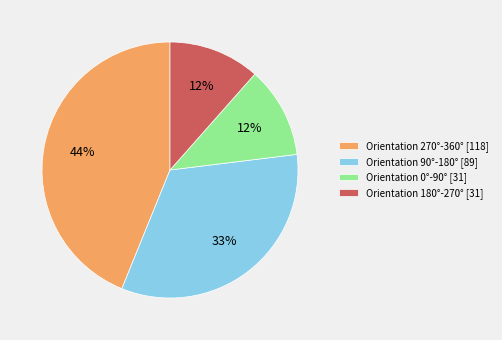

To the nearest percent, what is the difference between the largest and smallest slice percentages?

32%